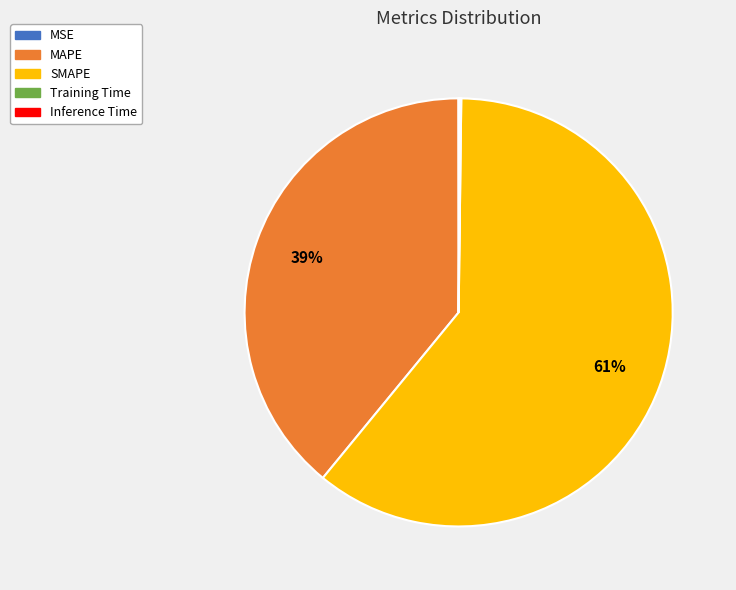

What percentage is the SMAPE slice, to the nearest percent?

61%